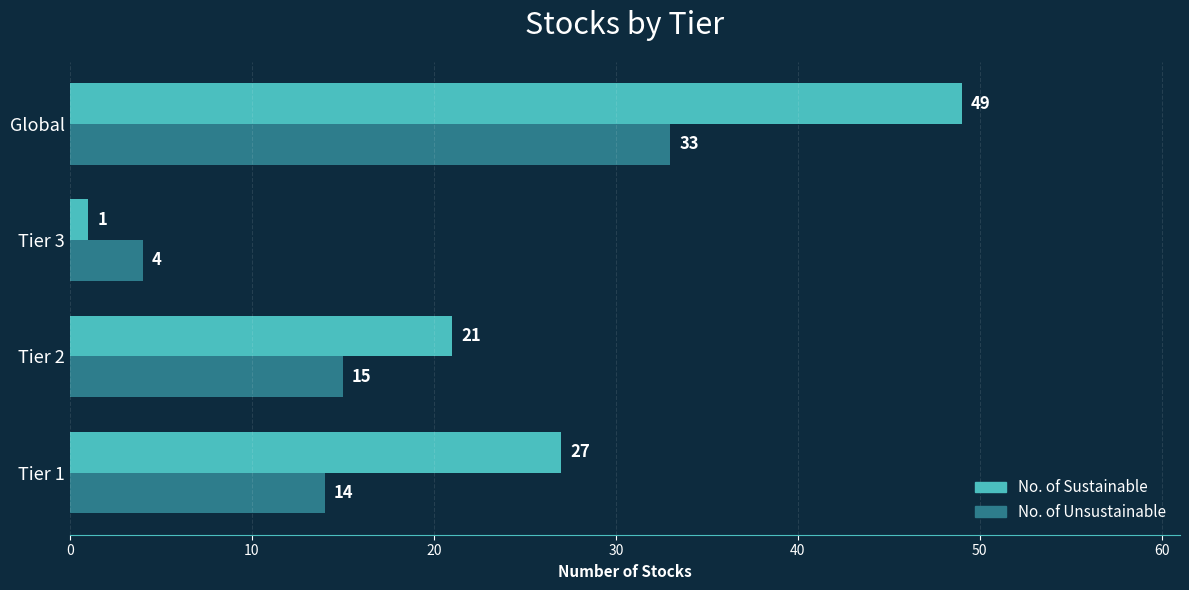

Where is No. of Unsustainable nearest to the value 18?

Tier 2